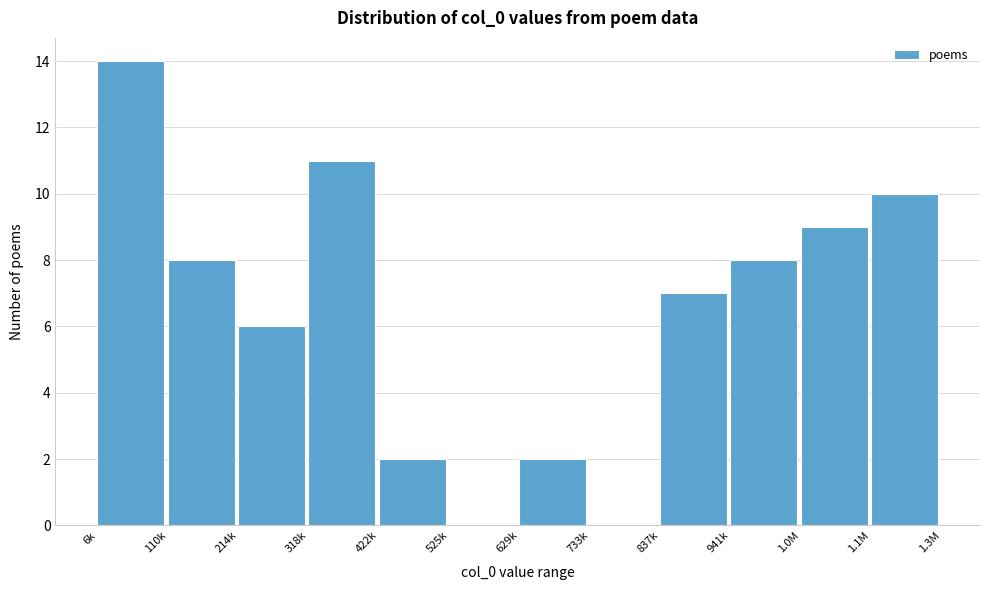

Reading left to right, list all the values displayed in this chart.

6k=14	110k=8	214k=6	318k=11	422k=2	525k=0	629k=2	733k=0	837k=7	941k=8	1.0M=9	1.1M=10